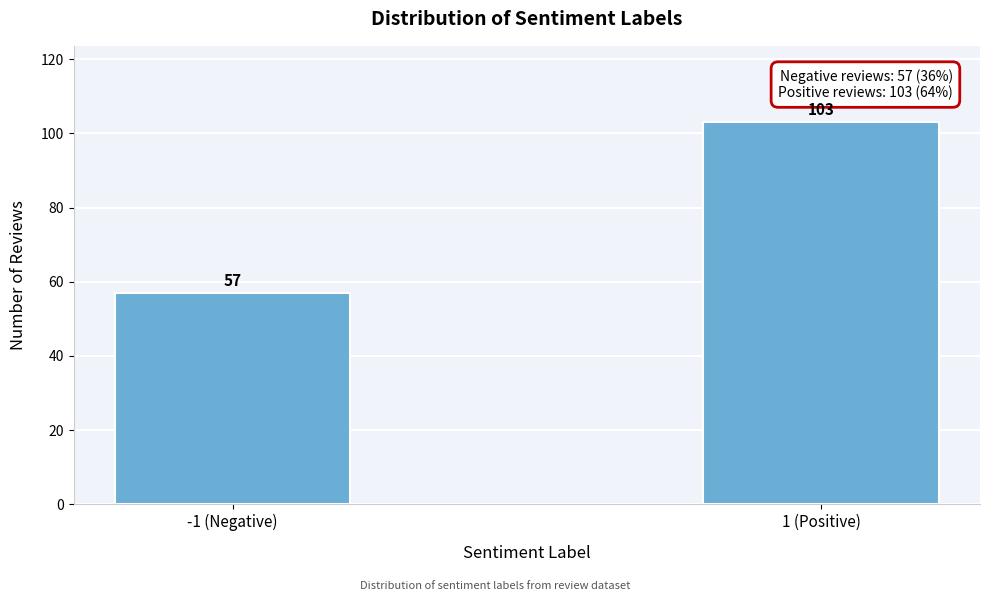

Reading left to right, transcribe all the data shown in this chart.

-1 (Negative)=57	1 (Positive)=103